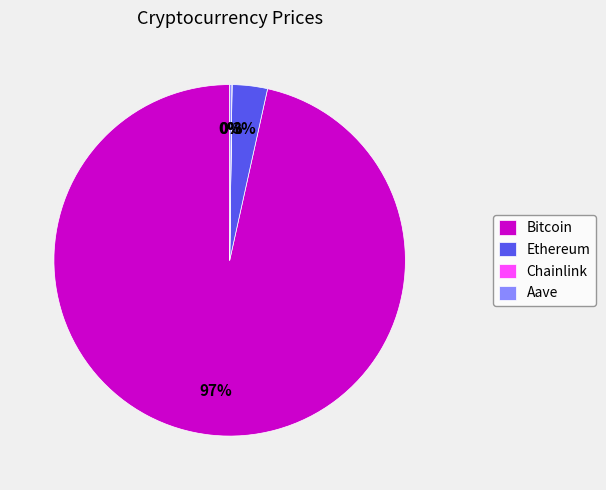

Is the sum of Bitcoin and Ethereum greater than half?

Yes